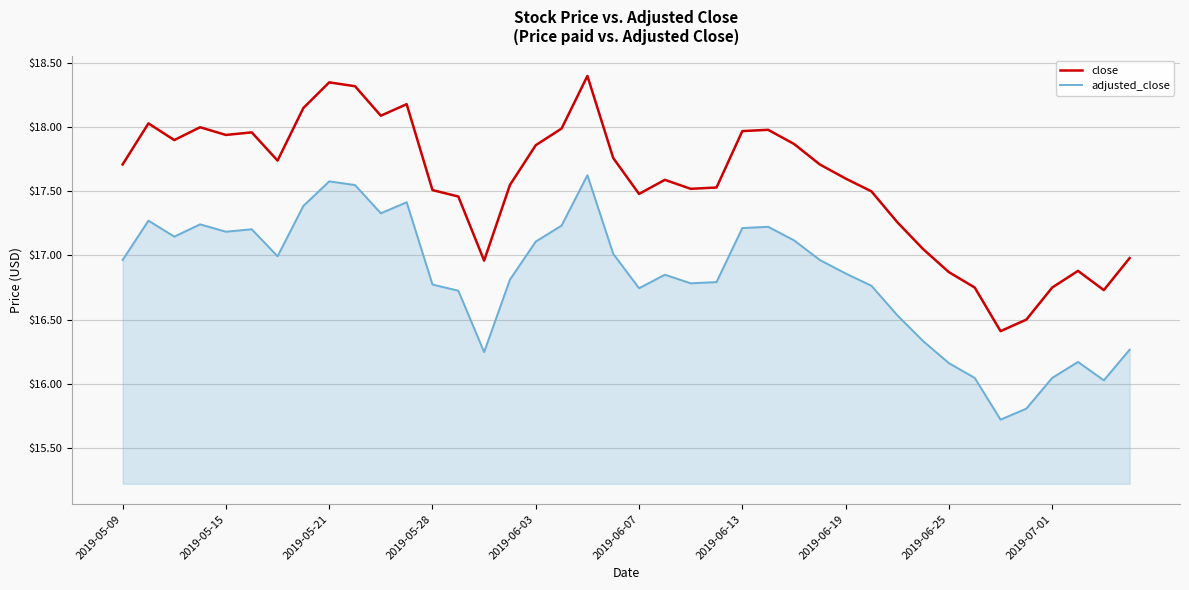

True or false: adjusted_close and close cross at least once.

False